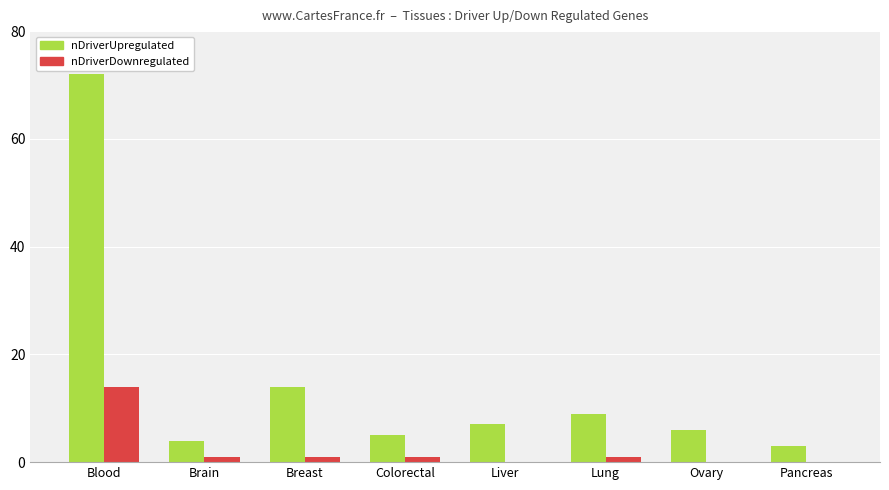

What is the total value across all series at Liver?

7